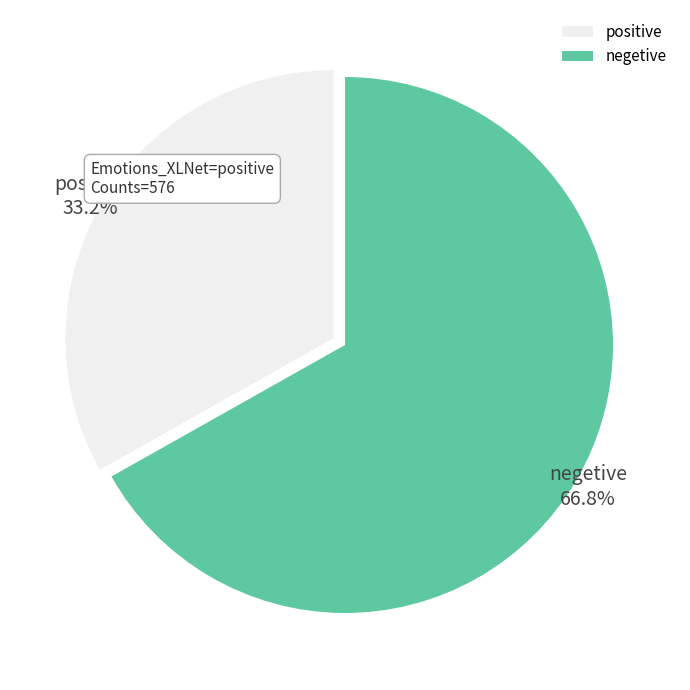

Is there a majority slice in this chart?

Yes